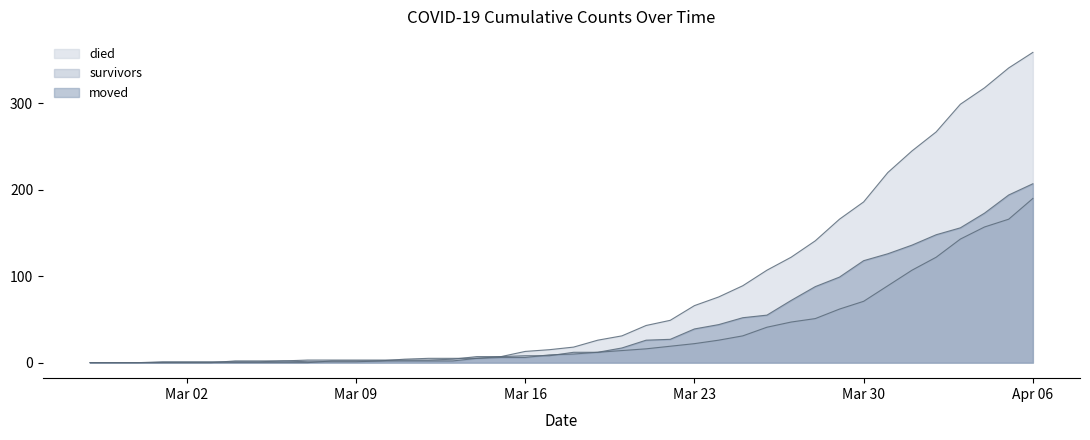

Which series has the largest range (max minus min)?

died